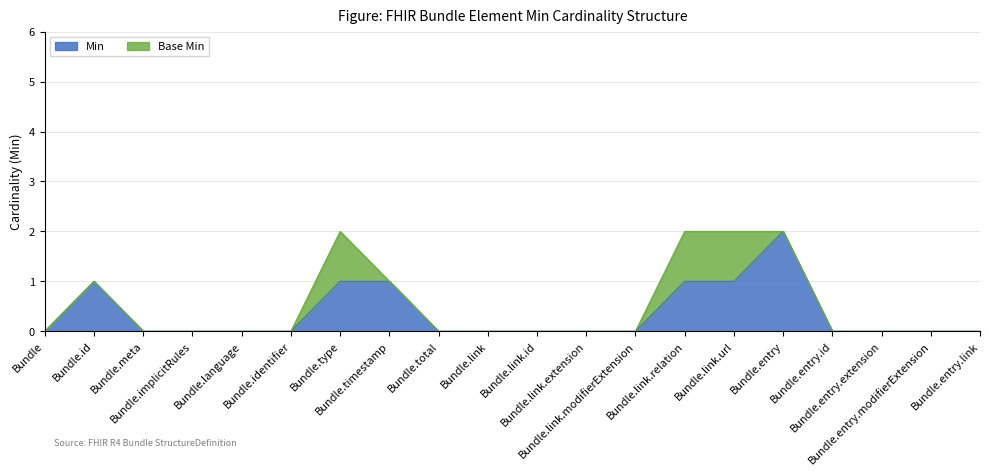

What is the value of the 7th point from the left?

1